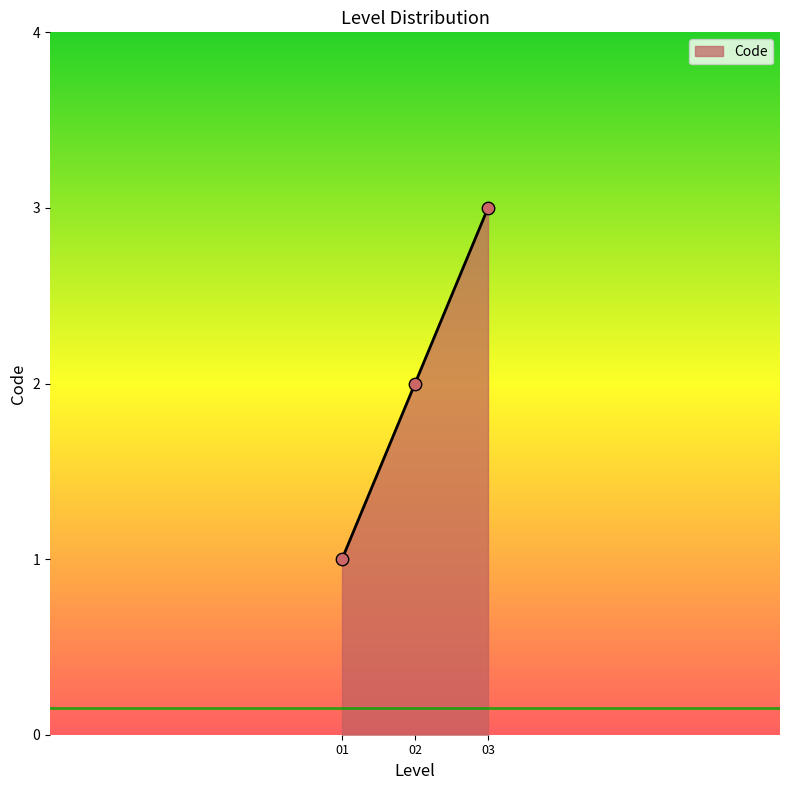

What is the ratio of the value at 02 to the value at 01?

2.0